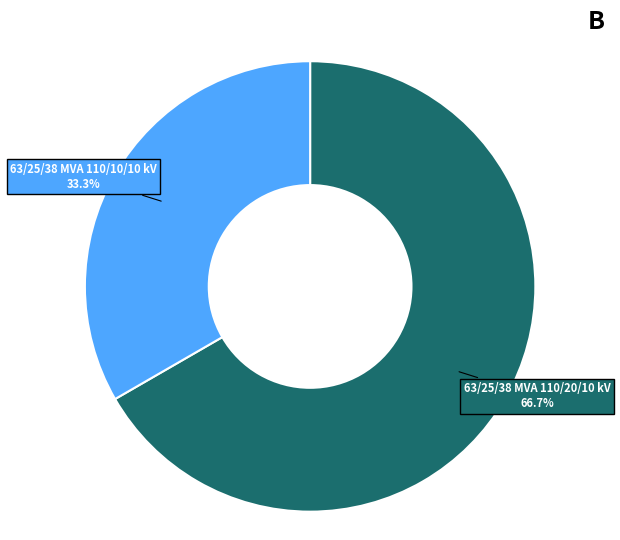

Is there any slice that represents more than half of the pie?

Yes